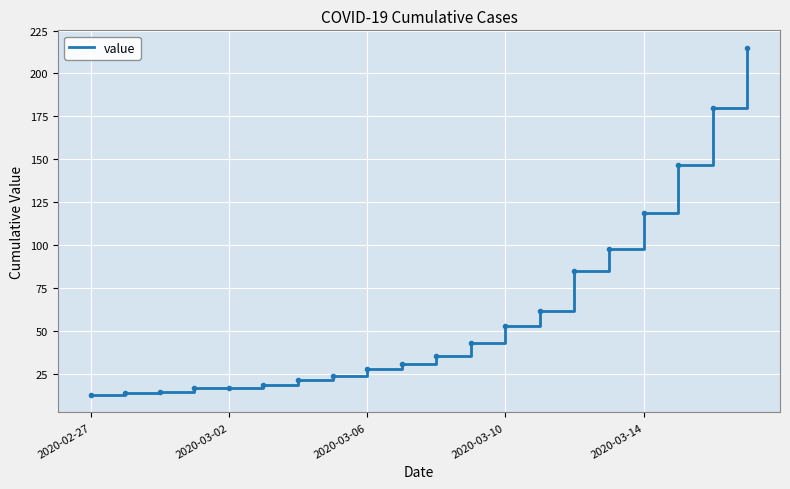

How many lines are shown in the chart?

1